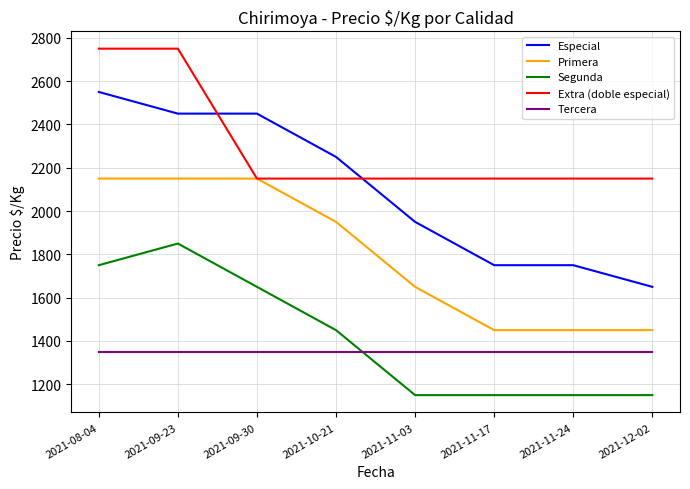

Reading left to right, extract all data points from this chart.

Especial: 2550	2450	2450	2250	1950	1750	1750	1650
Primera: 2150	2150	2150	1950	1650	1450	1450	1450
Segunda: 1750	1850	1650	1450	1150	1150	1150	1150
Extra (doble especial): 2750	2750	2150	2150	2150	2150	2150	2150
Tercera: 1350	1350	1350	1350	1350	1350	1350	1350